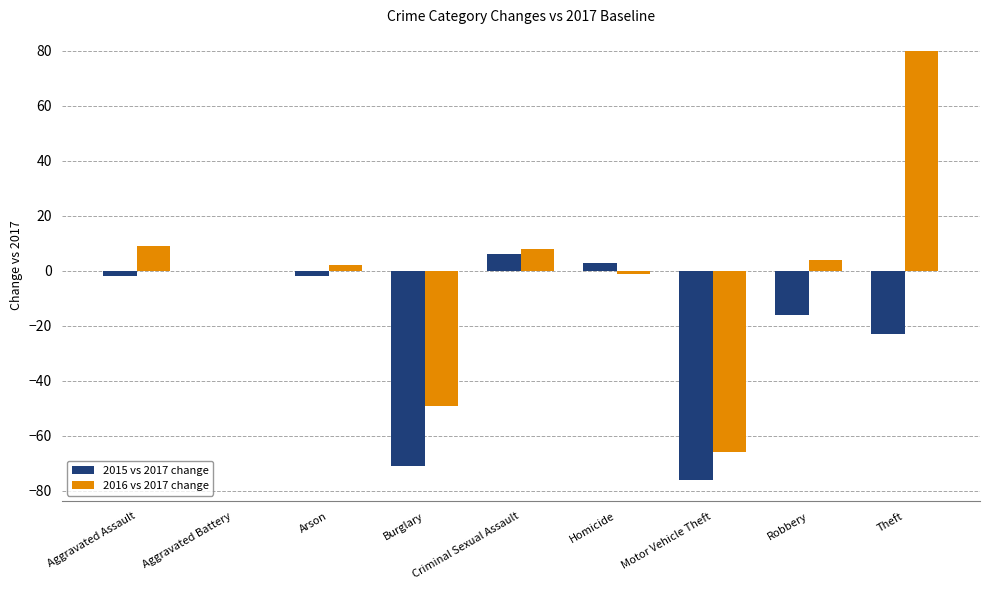

Which series has the largest total across all categories?

2016 vs 2017 change